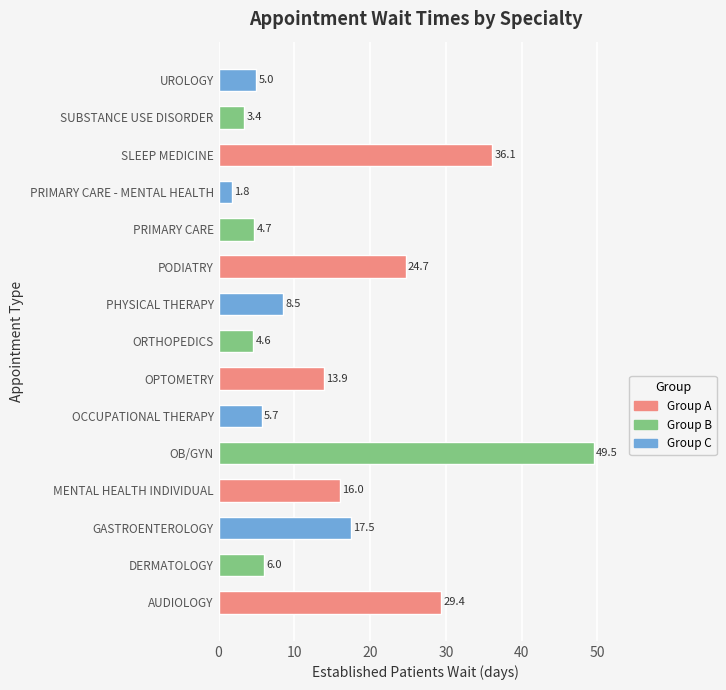

The chart shows a value of 4.7 at PHYSICAL THERAPY. True or false?

False